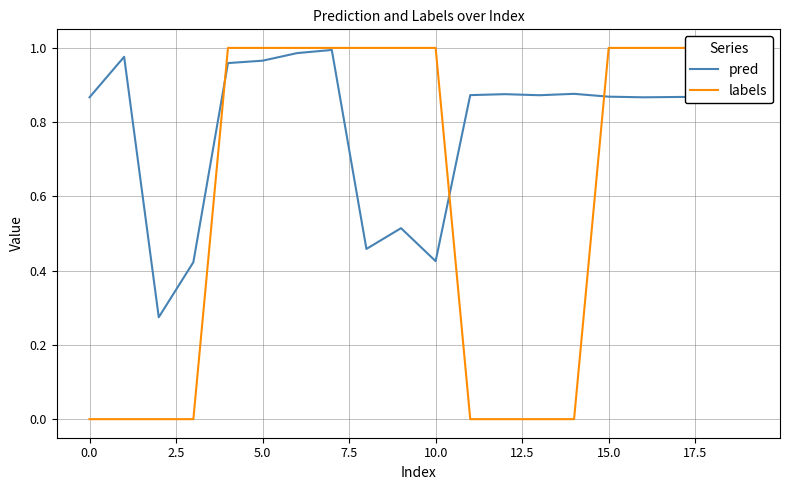

Which series has the largest total across all categories?

pred